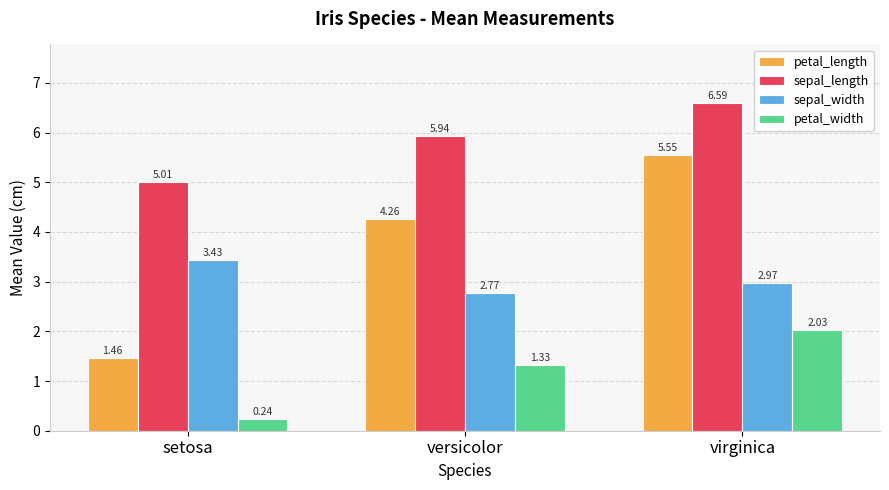

Which label corresponds to the smallest value in the chart?

setosa